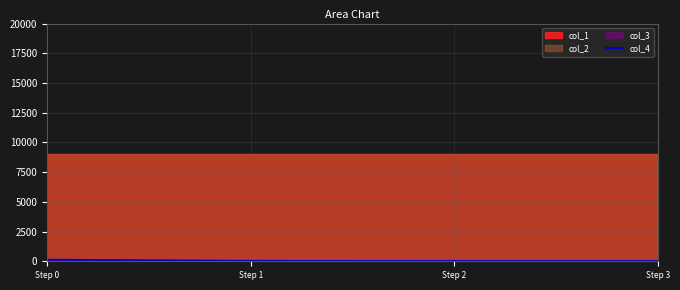

What is the difference between the second highest and second lowest values?

8.9